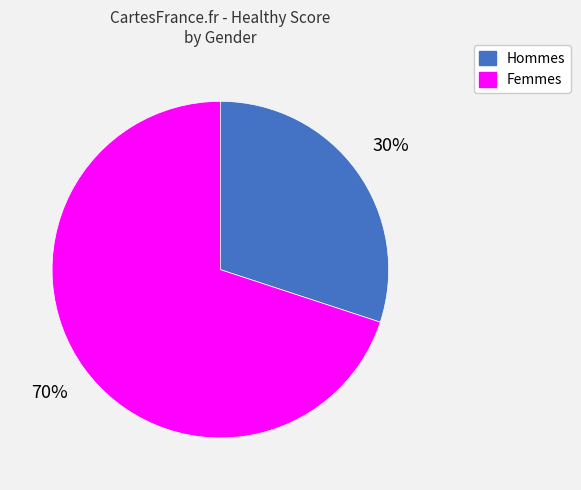

Is there any slice that represents more than half of the pie?

Yes